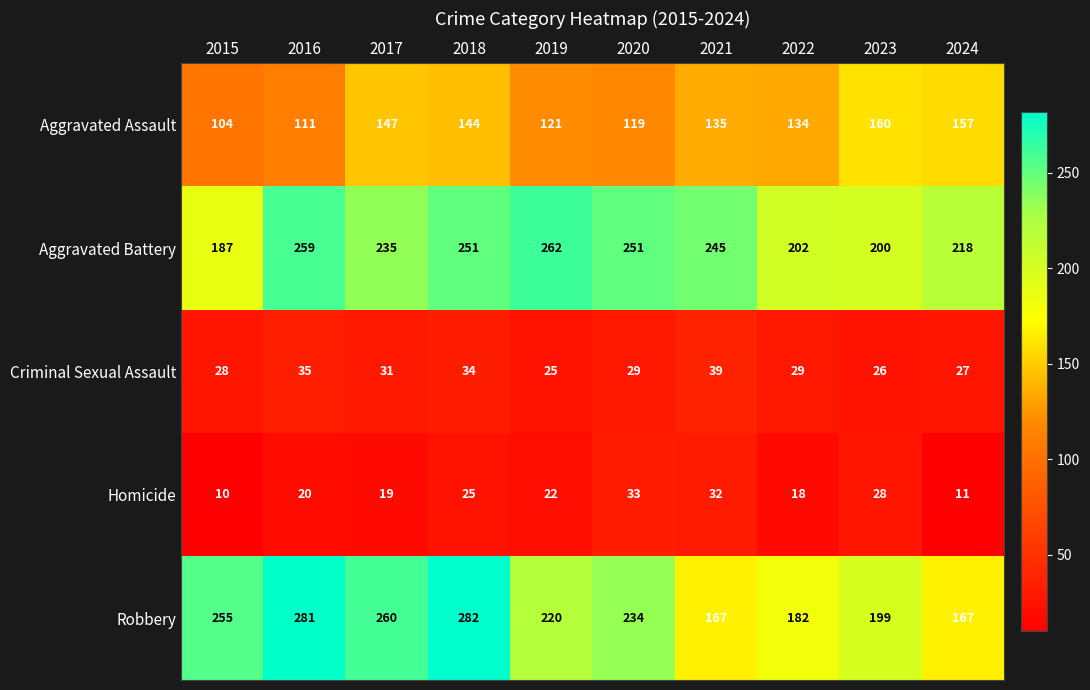

At which label does Aggravated Assault first exceed 135?

2017